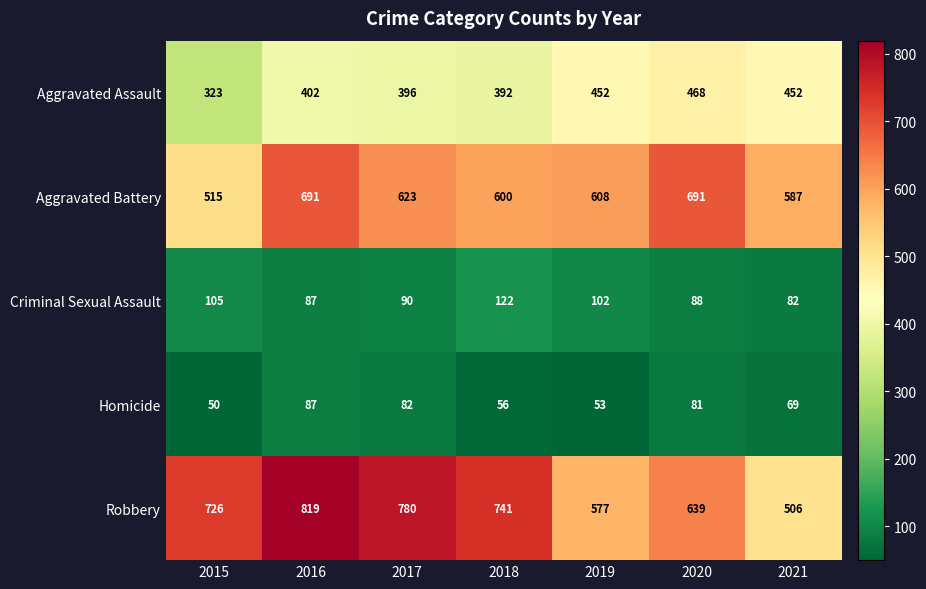

At which category is the sum across all series the highest?

2016